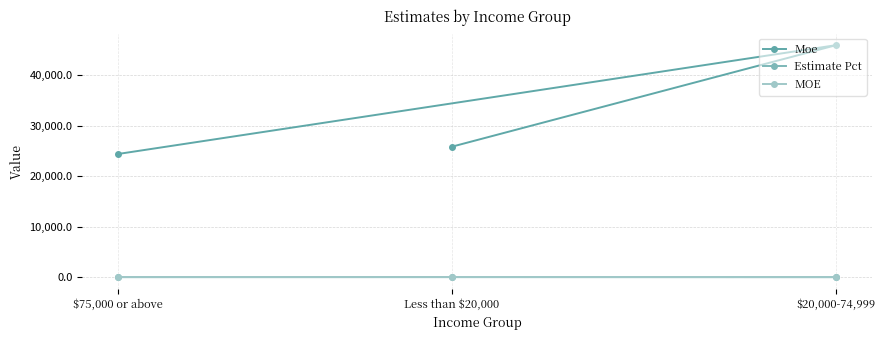

The value of Estimate Pct at $20,000-74,999 is 6.1. True or false?

False